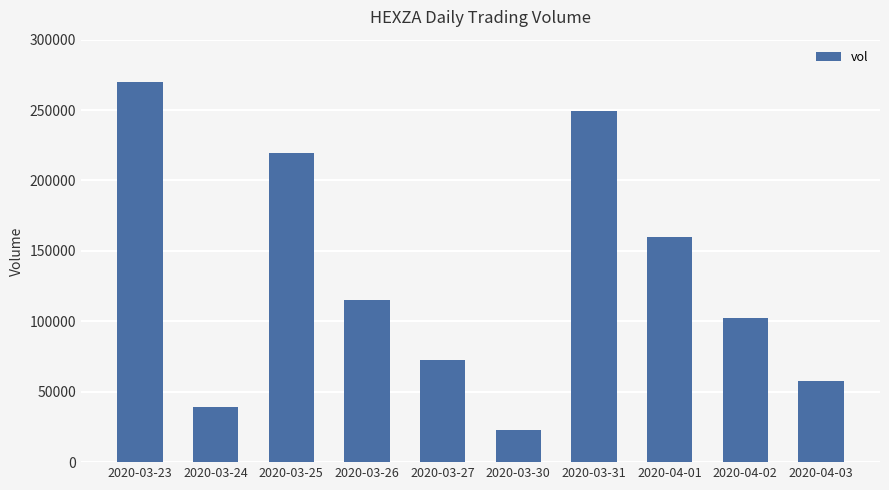

List the labels in order of value, largest first.

2020-03-23, 2020-03-31, 2020-03-25, 2020-04-01, 2020-03-26, 2020-04-02, 2020-03-27, 2020-04-03, 2020-03-24, 2020-03-30